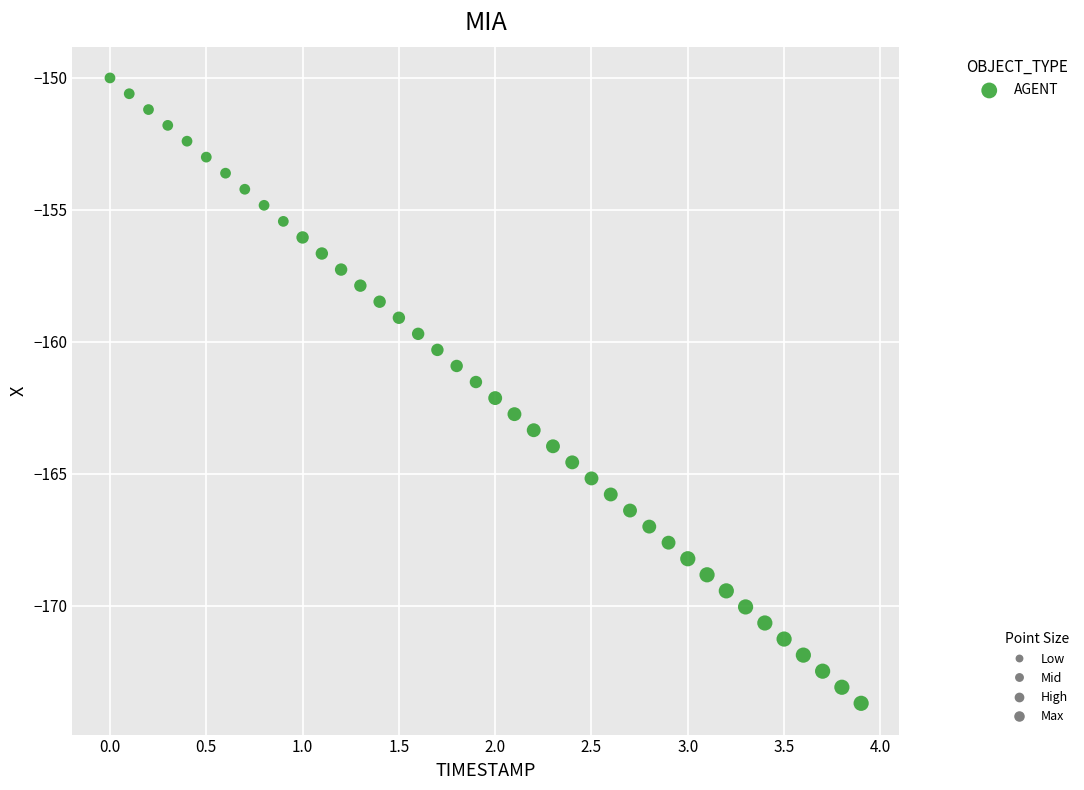

What is the range of X values (max minus min)?

3.9